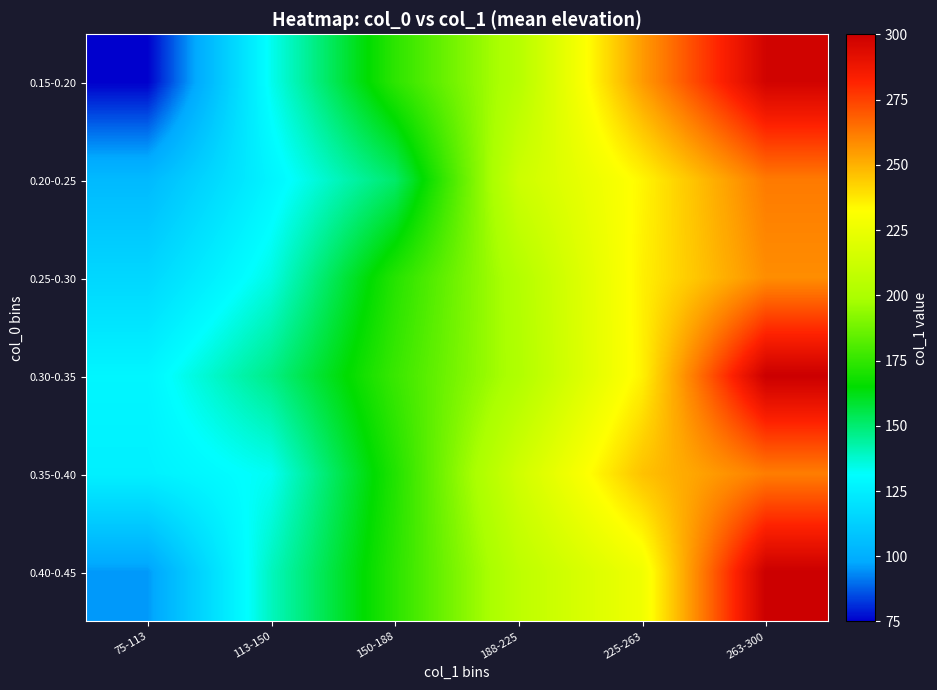

How many distinct data groups are displayed?

6